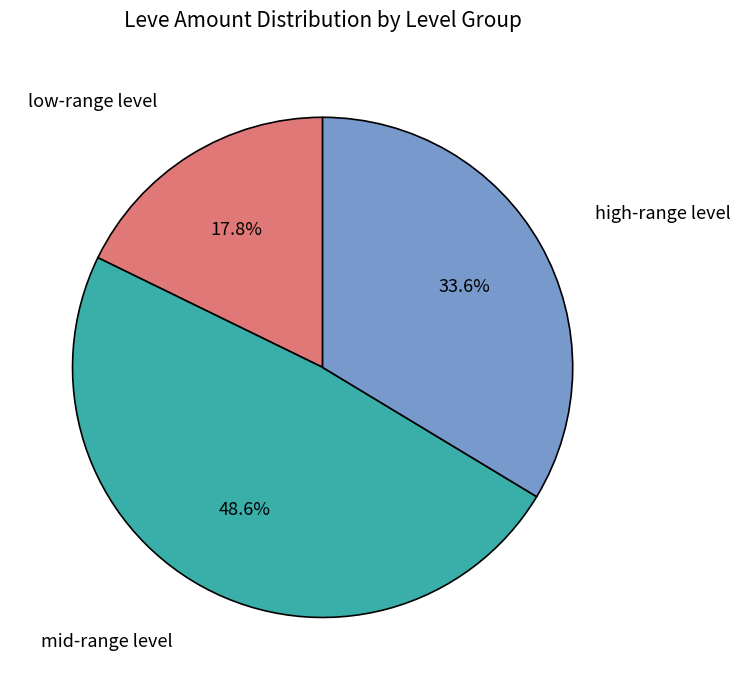

Is there a majority slice in this chart?

No